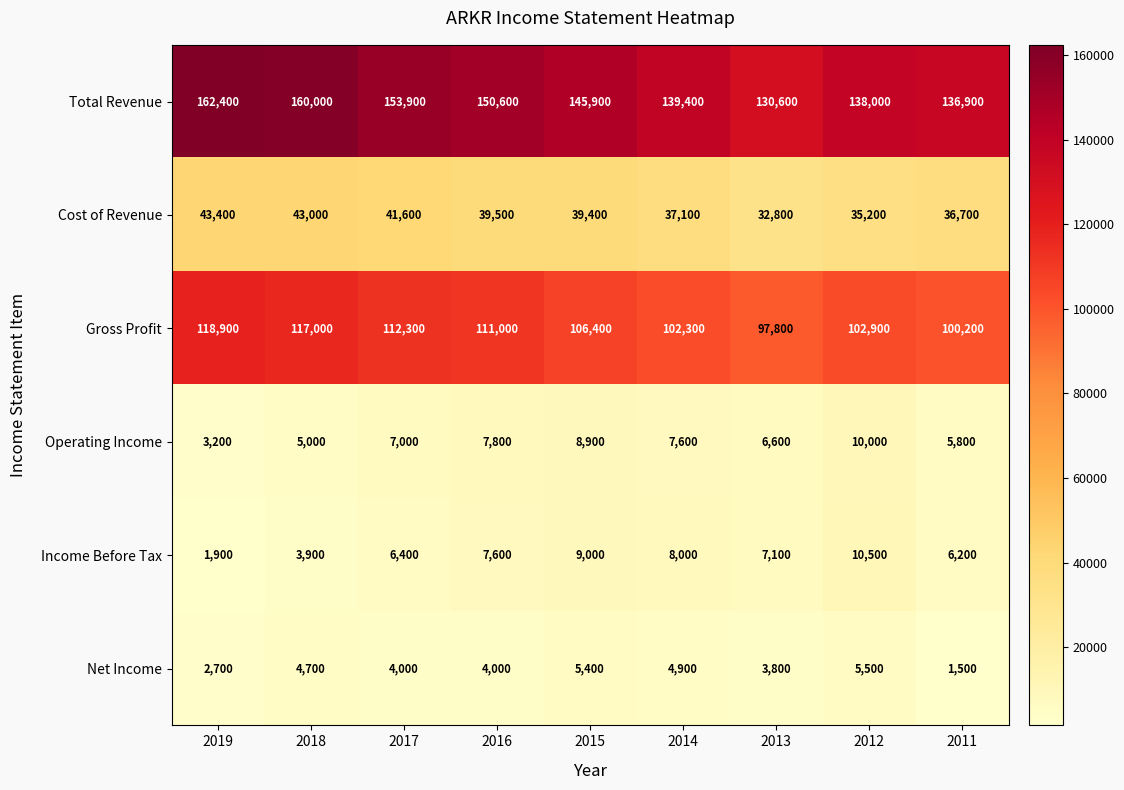

At how many categories does at least one series exceed 73002?

9